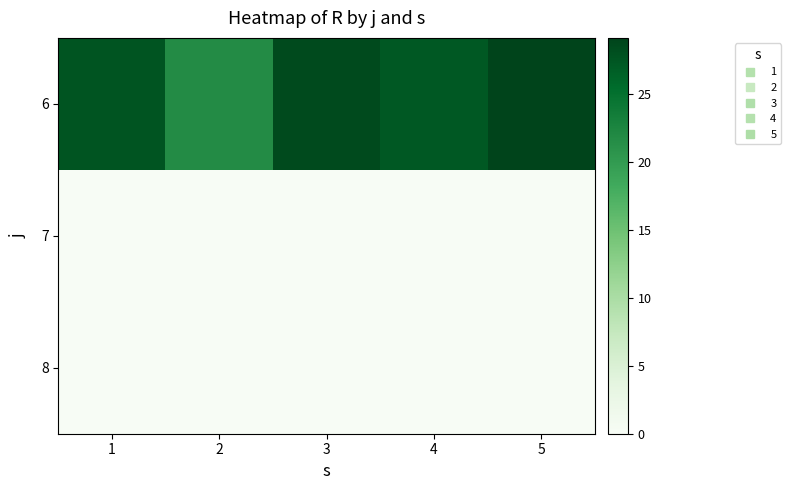

Which series has the widest spread of values?

6